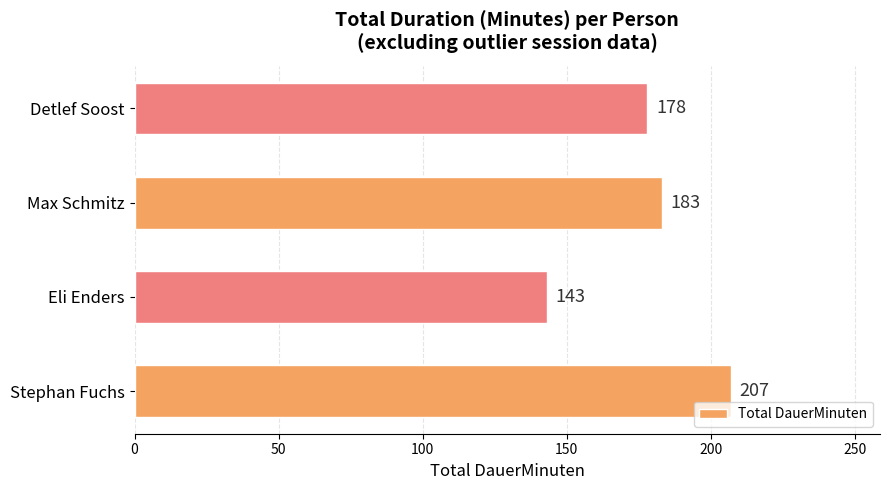

Reading bottom to top, what are all the values shown in this chart?

207	143	183	178